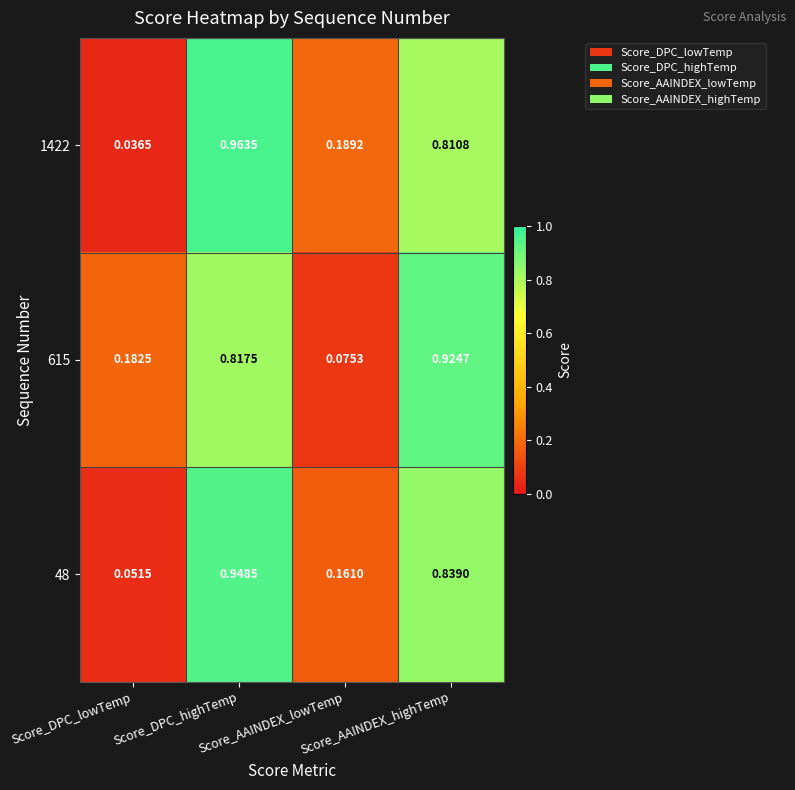

Rank the series at Score_AAINDEX_highTemp from lowest to highest value.

1422, 48, 615